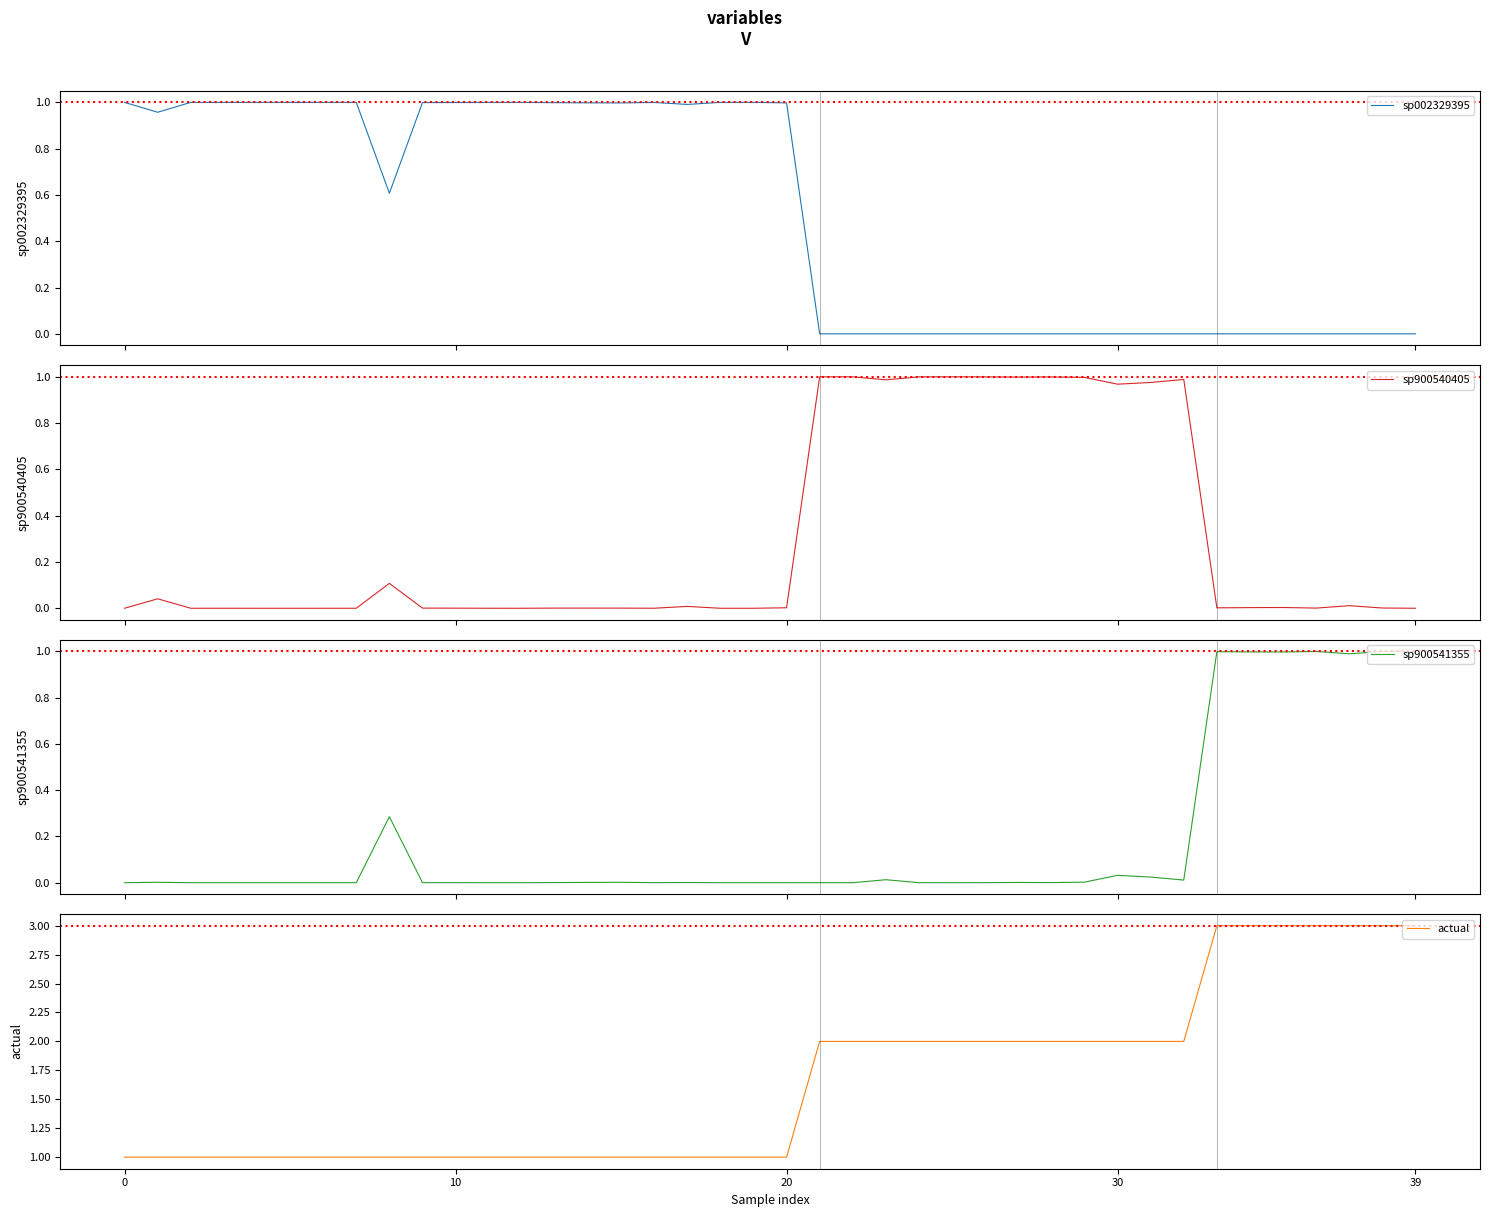

At which category is the sum across all series the highest?

33